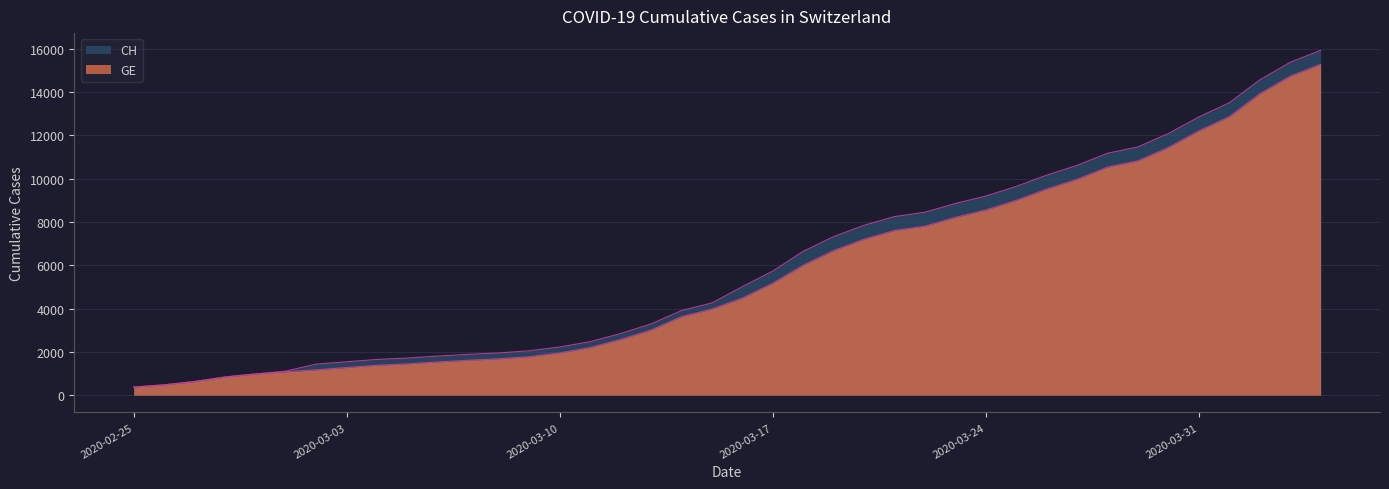

True or false: CH and GE intersect in this chart.

False